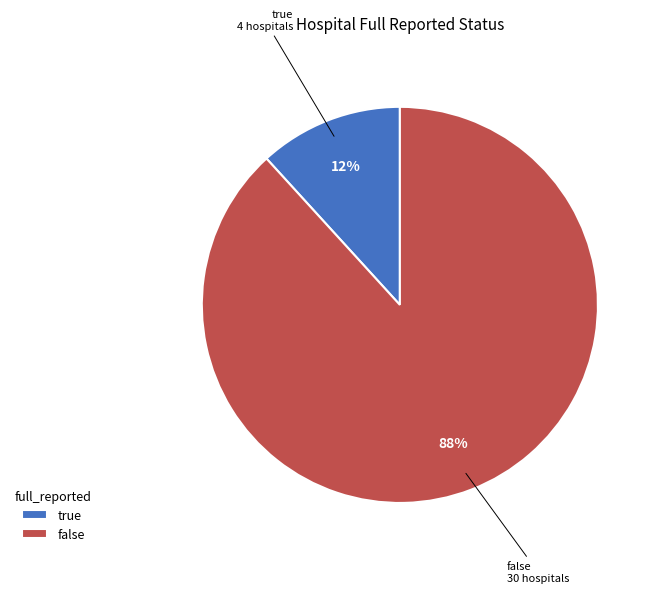

Count the number of slices in the pie.

2